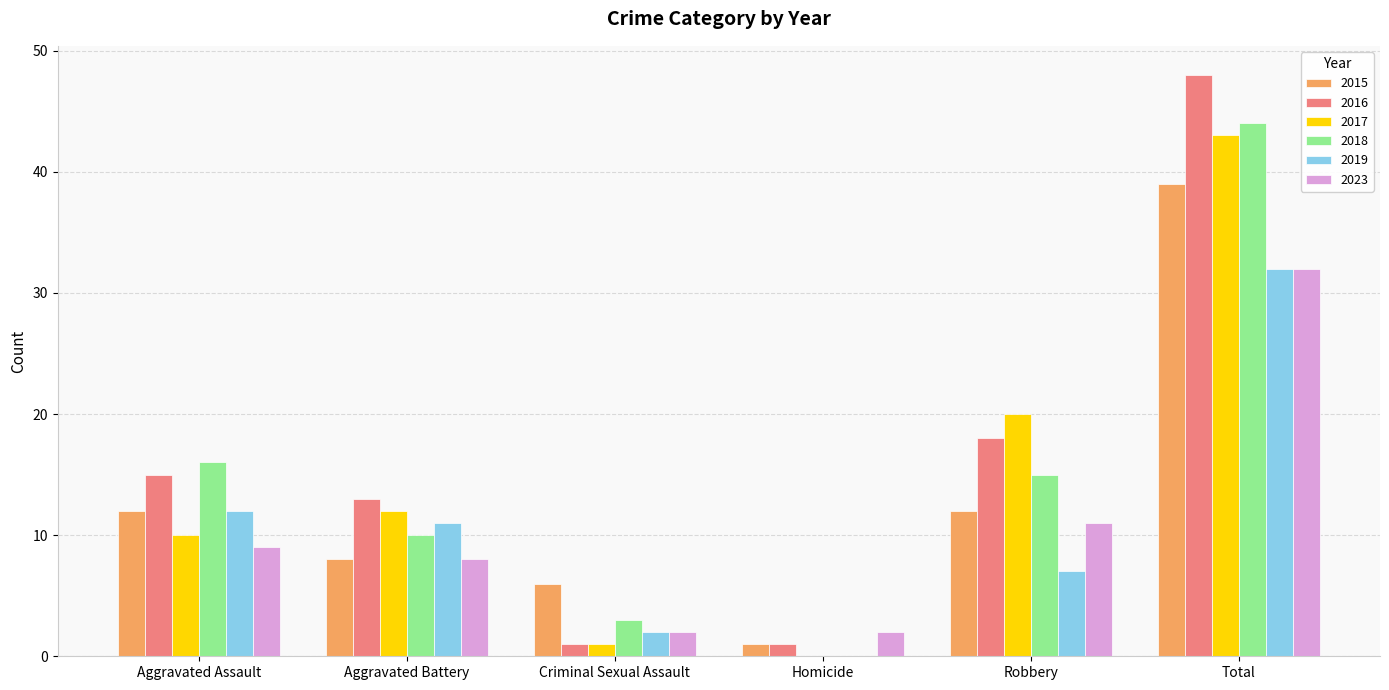

The value of 2023 at Total is 53. True or false?

False